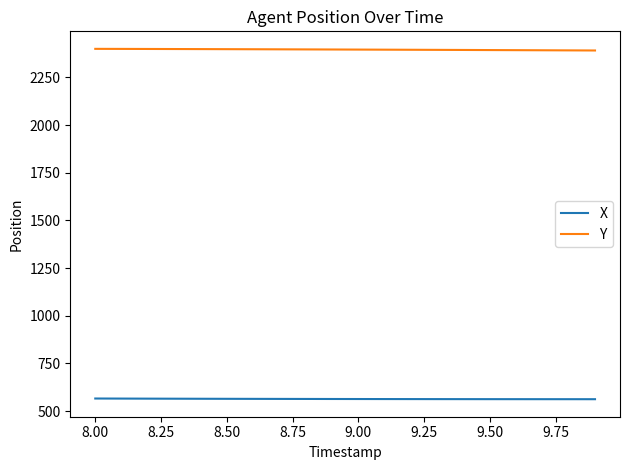

True or false: X and Y intersect in this chart.

False